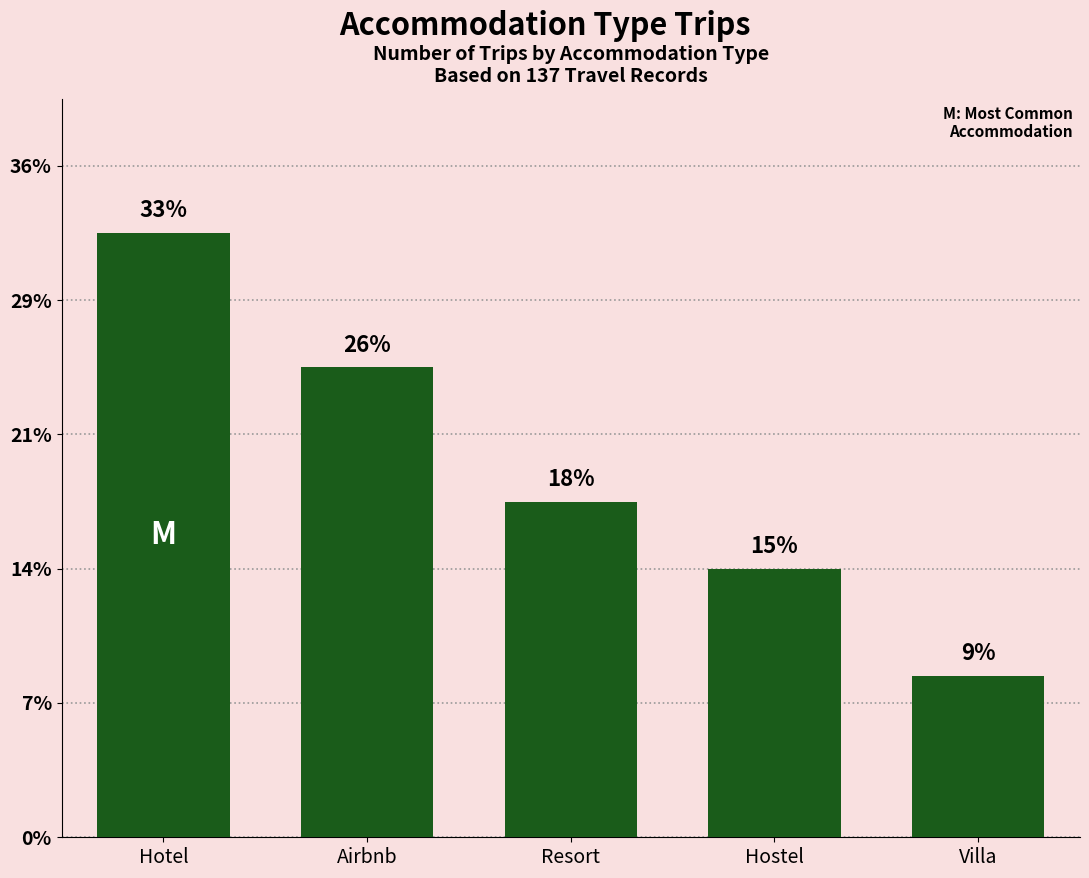

At which label does the data first exceed 25?

Hotel